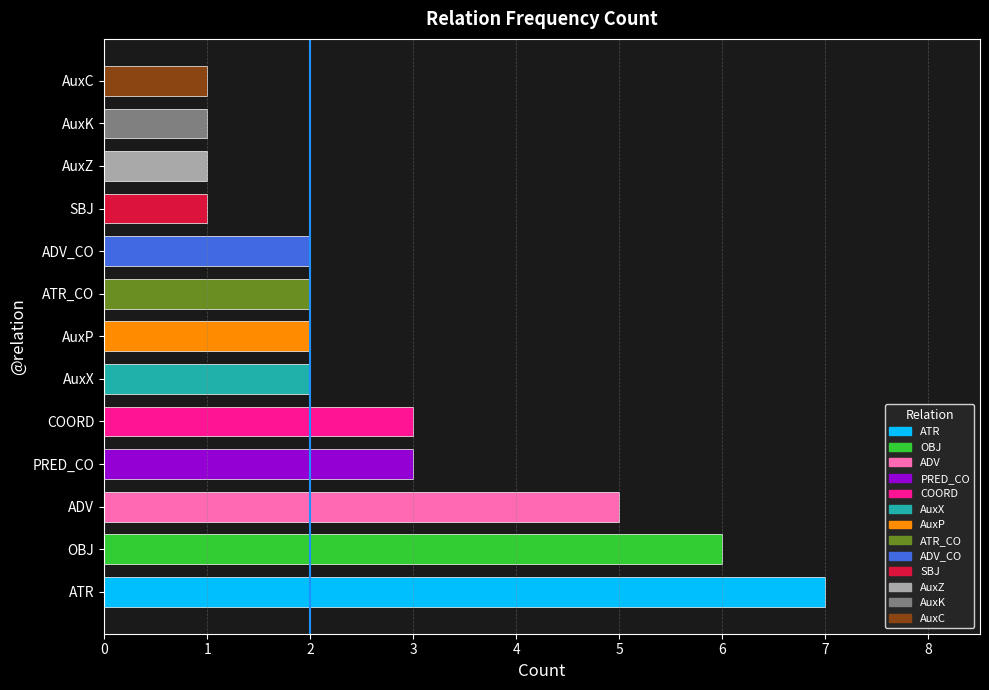

The value at ADV_CO is 3. True or false?

False